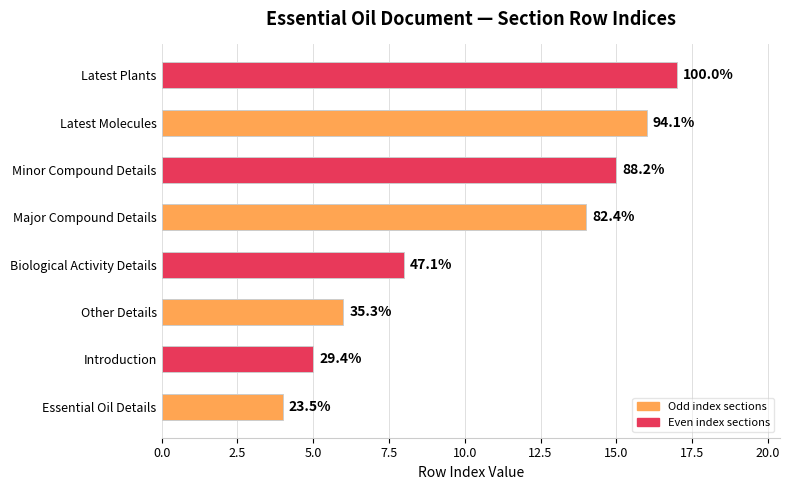

Where is the data nearest to the value 10?

Biological Activity Details